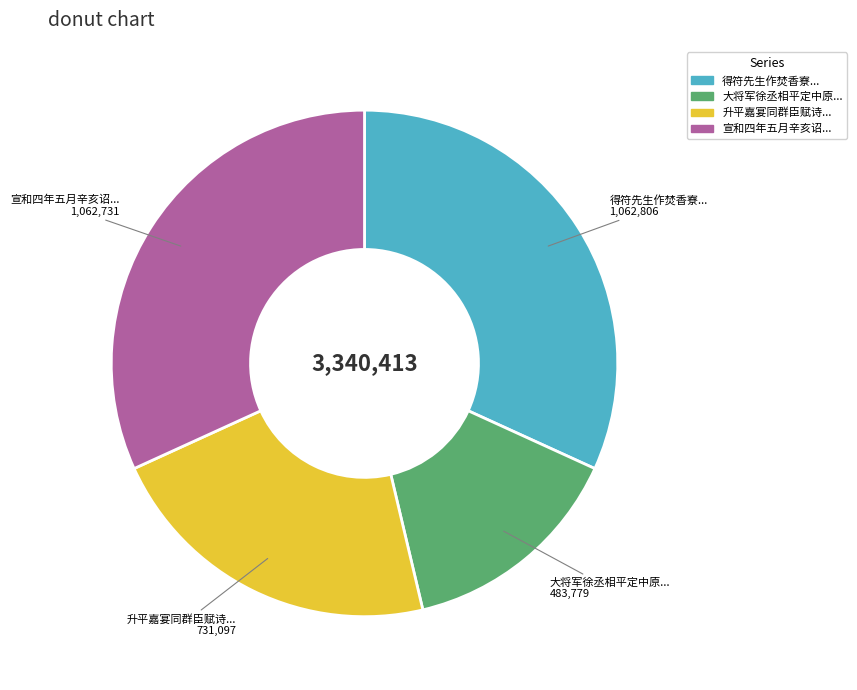

Does any single category account for the majority?

No